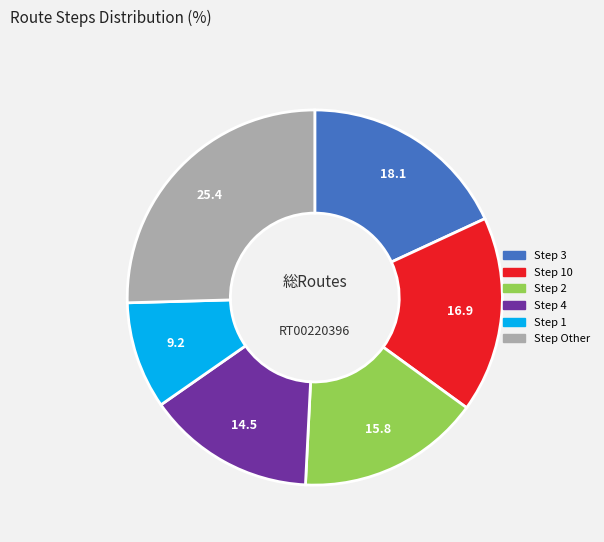

Is there a majority slice in this chart?

No